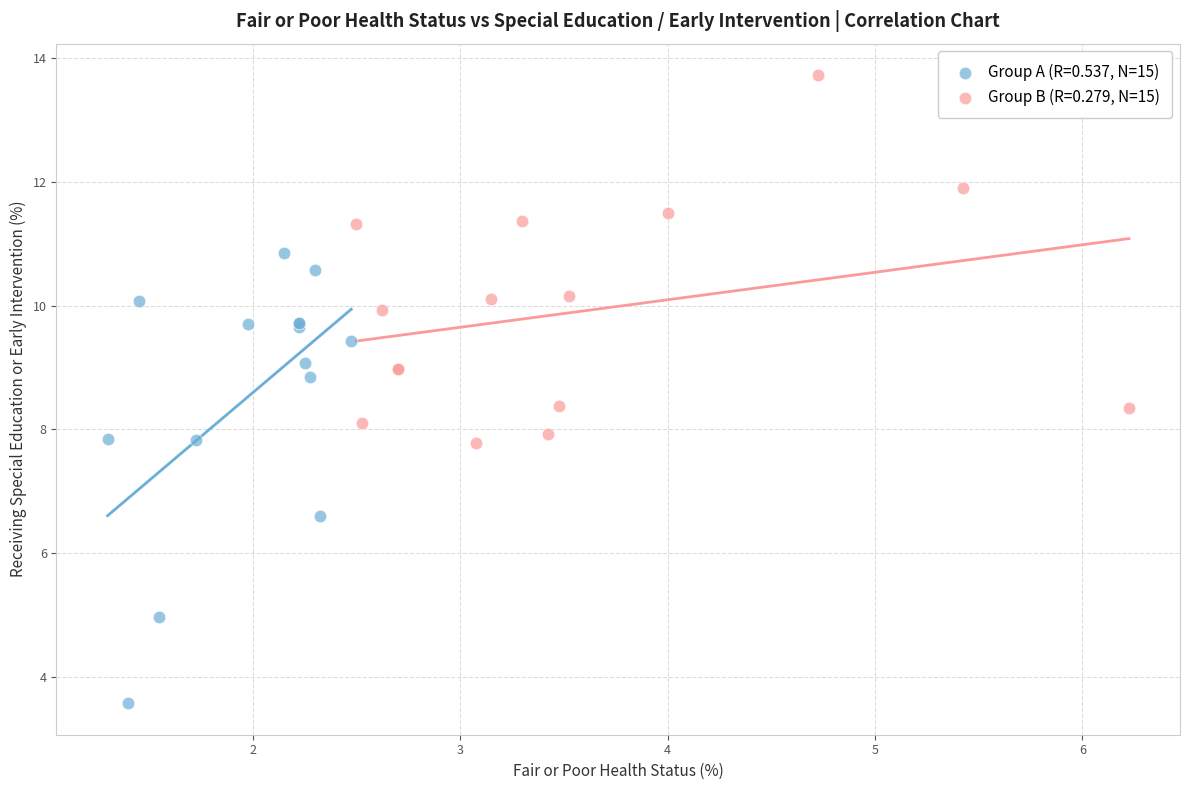

Which series contains the highest Y value?

Group B (R=0.279, N=15)